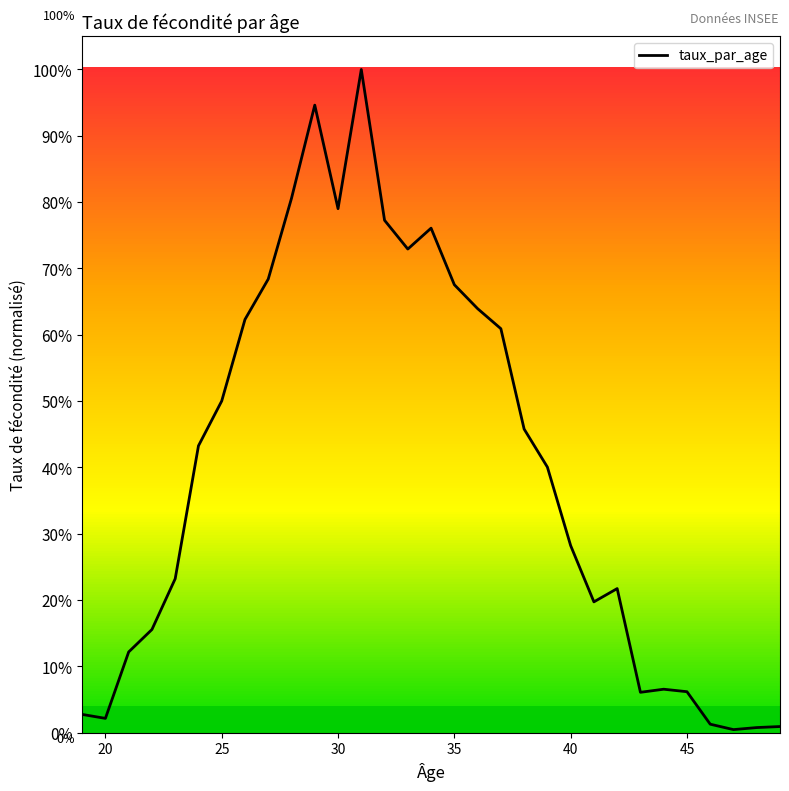

Does the chart display data point markers on the line(s)?

No